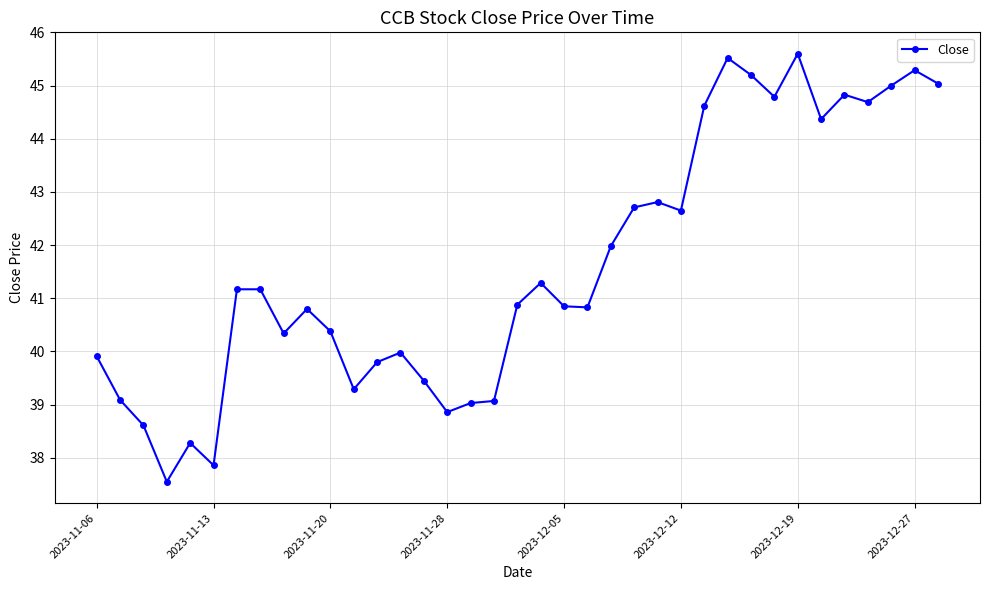

True or false: there are more than 1 points higher than both neighbors.

True